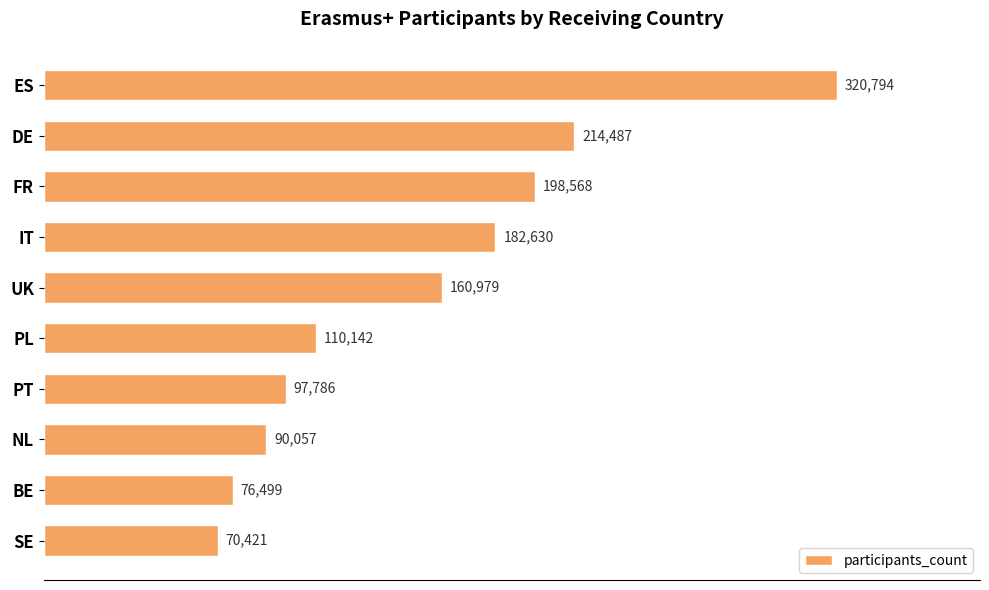

The value at PT is 97786. True or false?

True